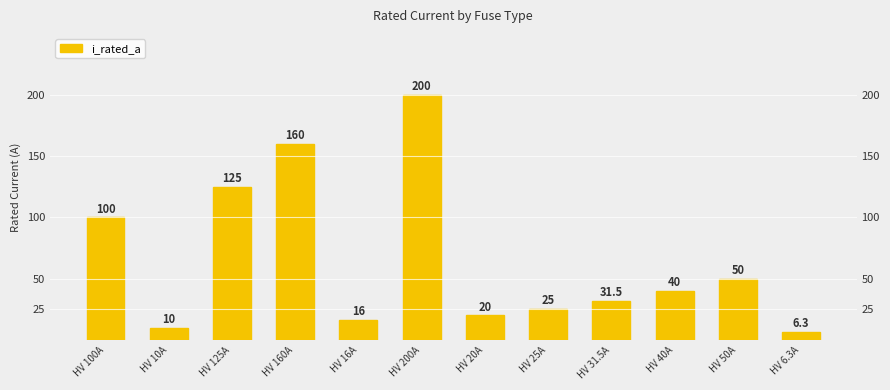

How many values exceed 40?

5